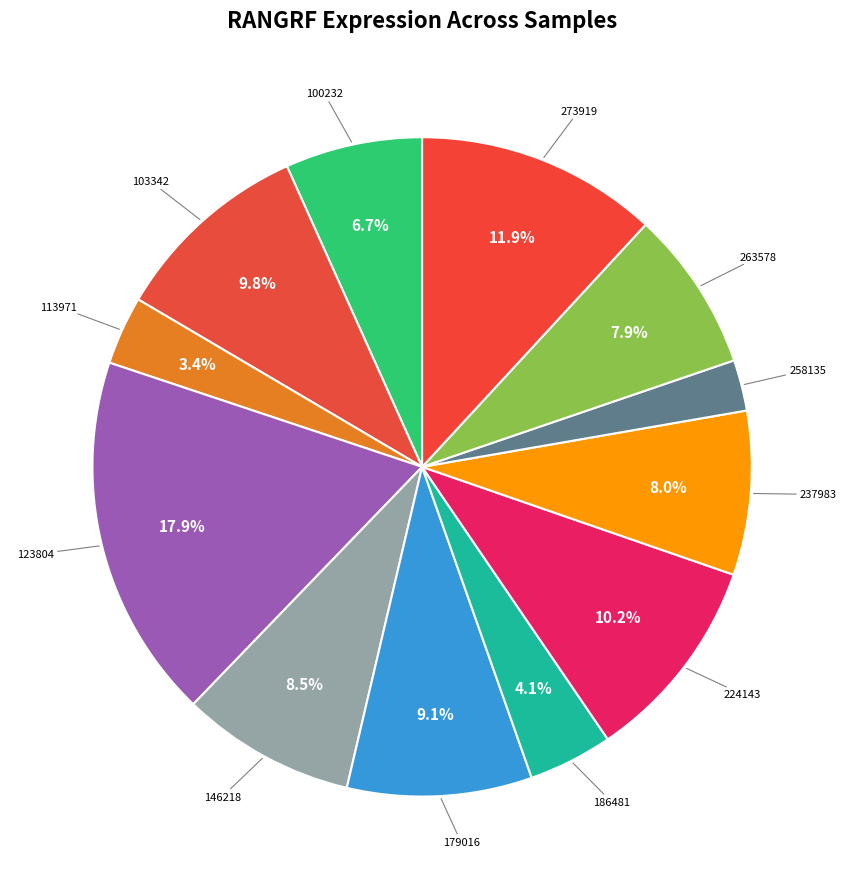

Does any single category account for the majority?

No